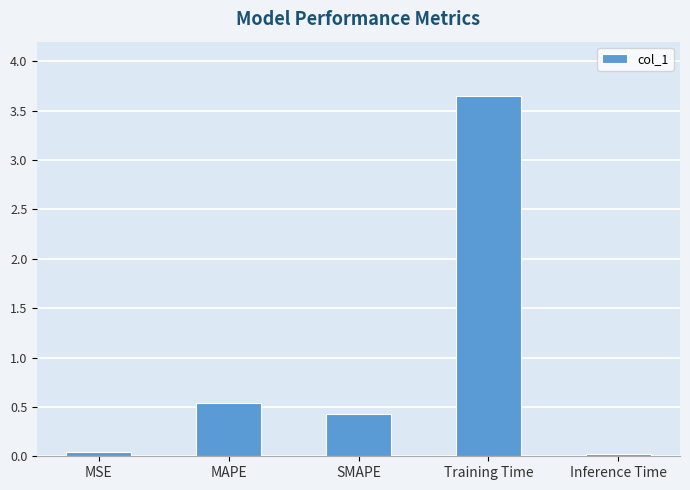

Which category has the highest value across all series?

Training Time